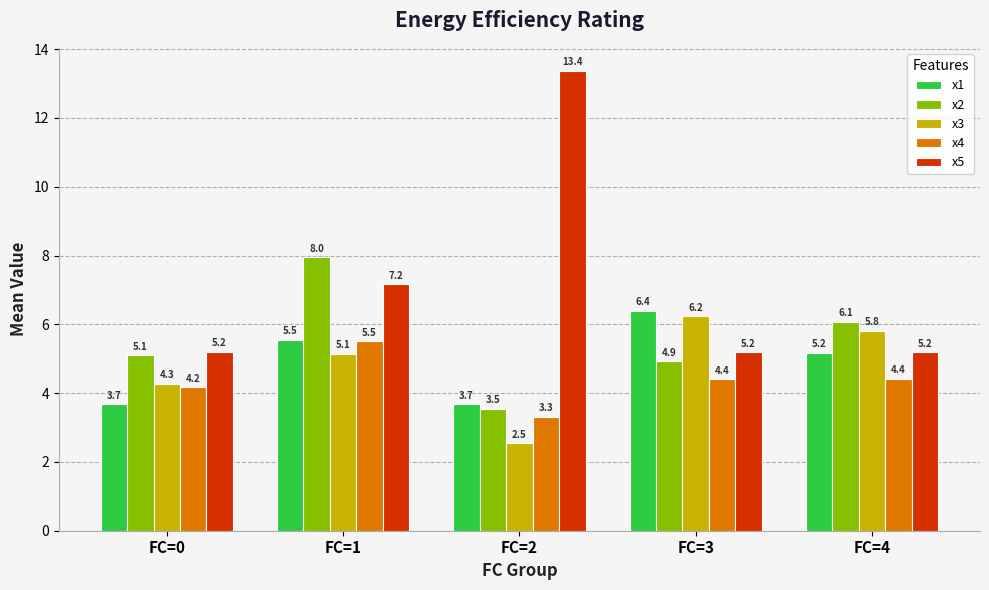

Rank the series by their maximum value, from lowest to highest.

x4, x3, x1, x2, x5